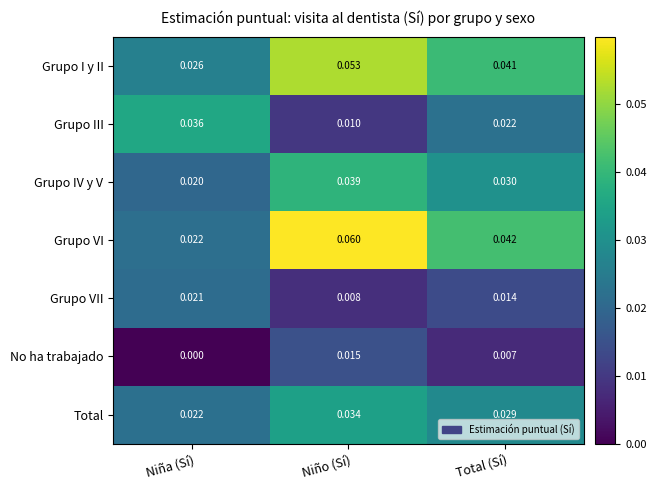

Rank the series by their maximum value, from highest to lowest.

Grupo VI, Grupo I y II, Grupo IV y V, Grupo III, Total, Grupo VII, No ha trabajado